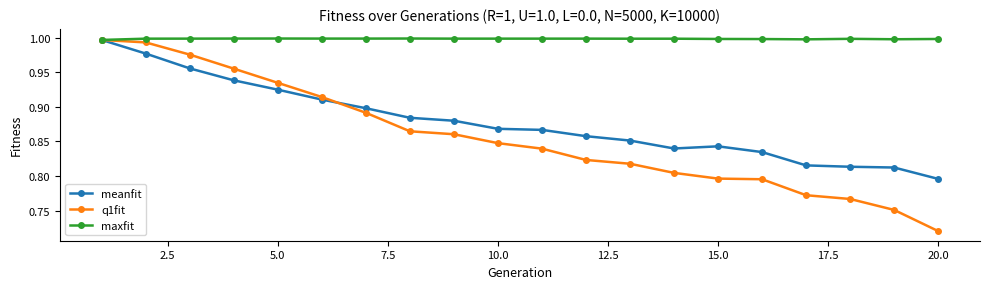

Which series has the widest spread of values?

q1fit